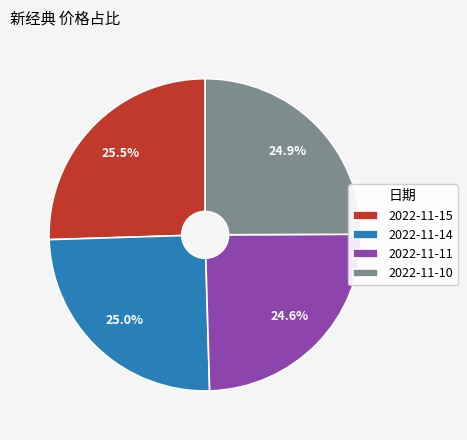

Is 2022-11-15 the majority of the pie?

No